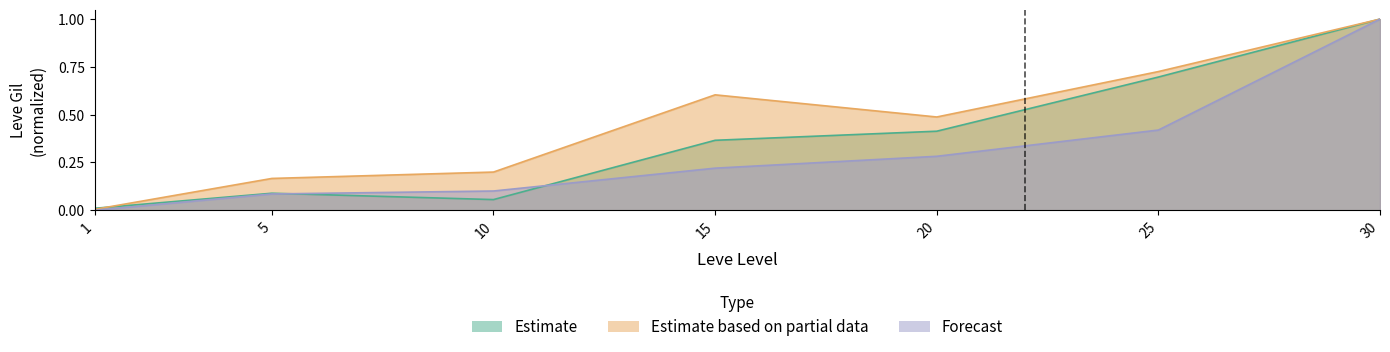

Reading left to right, list all the values displayed in this chart.

Estimate: 1=0.0	5=0.1	10=0.1	15=0.4	20=0.4	25=0.7	30=1.0
Estimate based on partial data: 1=0.0	5=0.2	10=0.2	15=0.6	20=0.5	25=0.7	30=1.0
Forecast: 1=0.0	5=0.1	10=0.1	15=0.2	20=0.3	25=0.4	30=1.0